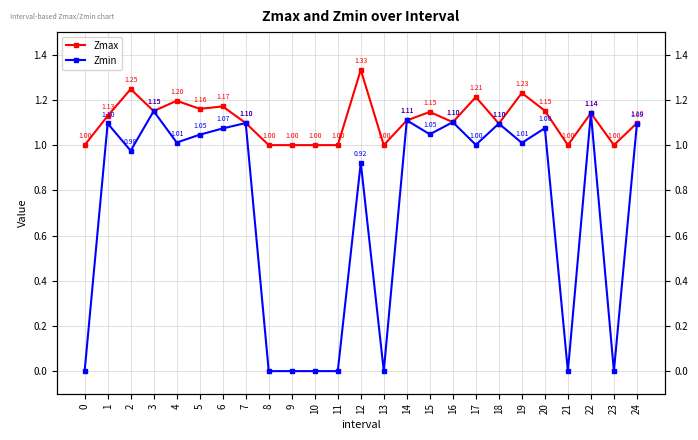

Which category has the highest value across all series?

12